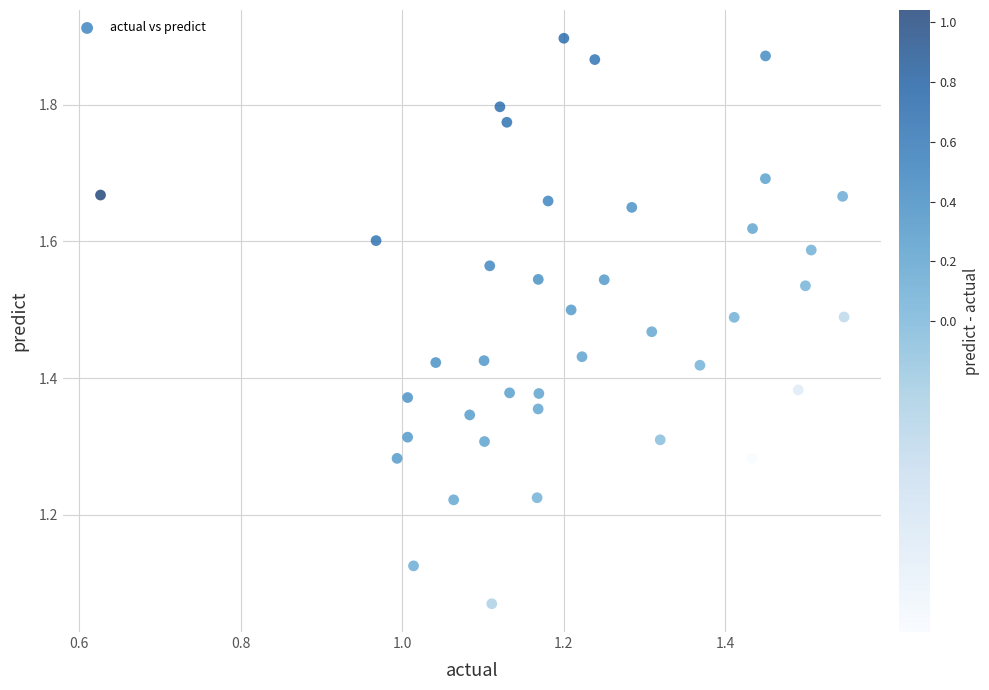

What is the range of Y values (max minus min)?

0.8